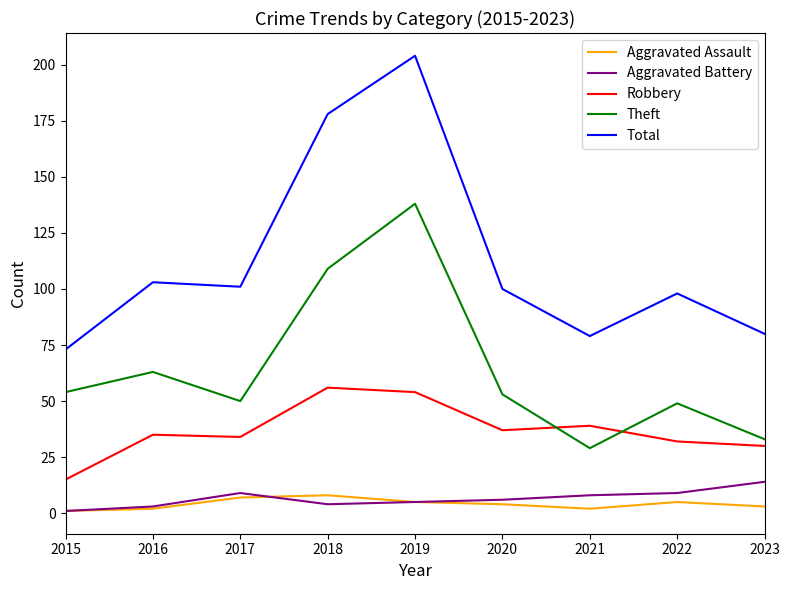

At which category is the sum across all series the highest?

2019